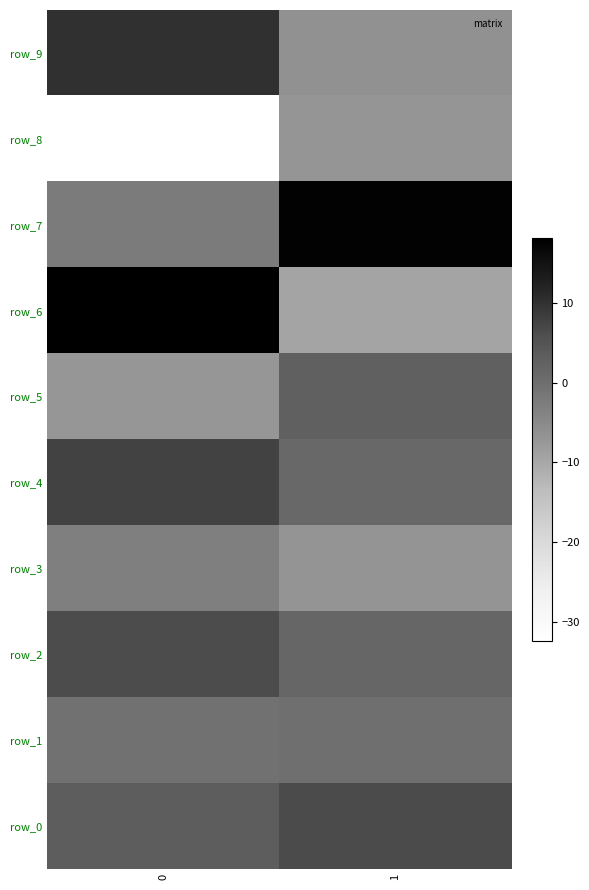

Reading left to right, extract all data points from this chart.

row_0: 0=3.3	1=6.4
row_1: 0=-0.4	1=-0.0
row_2: 0=6.3	1=1.5
row_3: 0=-3.2	1=-6.8
row_4: 0=7.7	1=1.3
row_5: 0=-7.2	1=2.7
row_6: 0=18.2	1=-9.4
row_7: 0=-2.3	1=17.7
row_8: 0=-32.4	1=-7.0
row_9: 0=10.1	1=-6.3